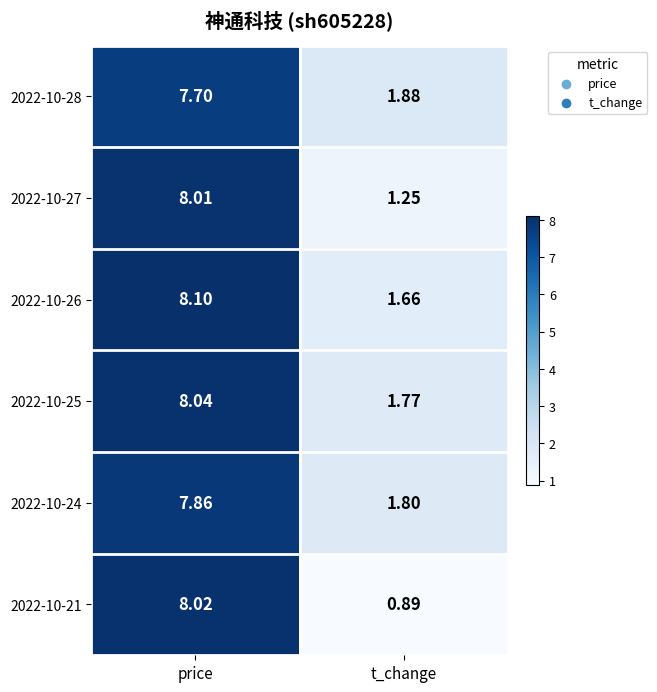

At which label is 2022-10-21 closest to 4?

t_change